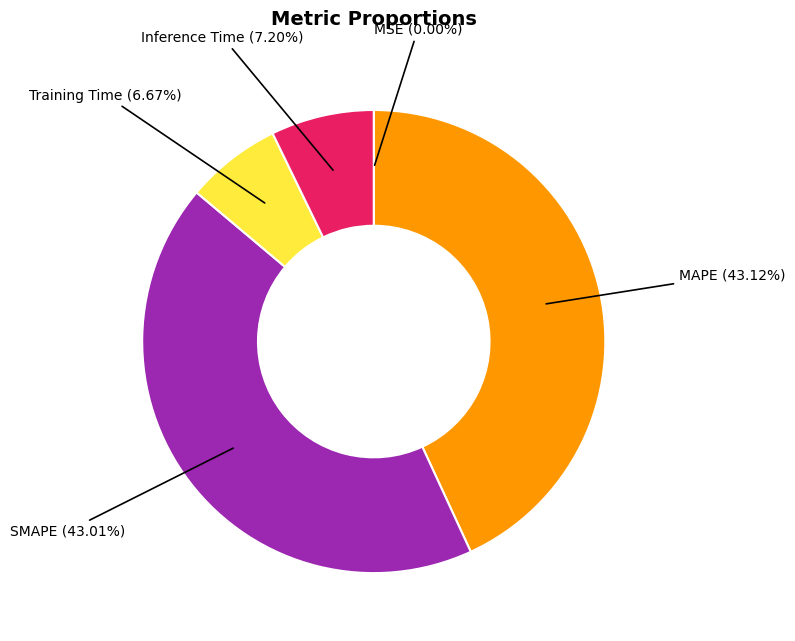

Is there any slice that represents more than half of the pie?

No